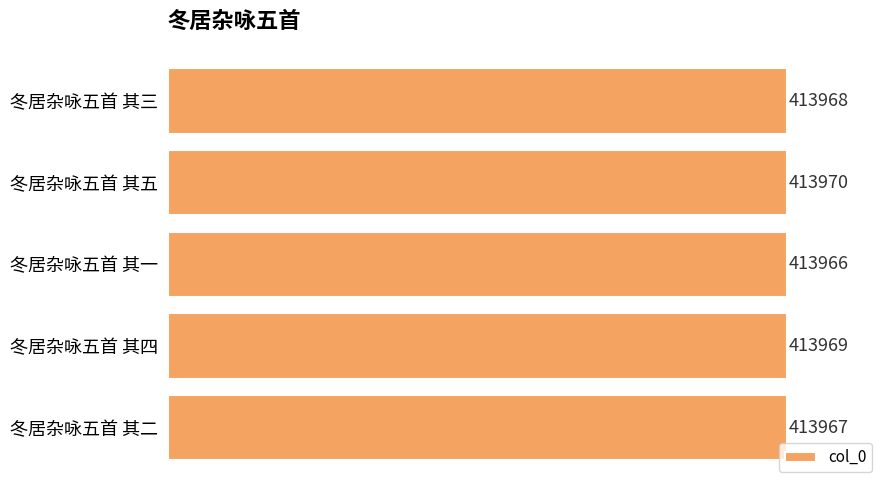

Which has a higher value, 冬居杂咏五首 其一 or 冬居杂咏五首 其五?

冬居杂咏五首 其五